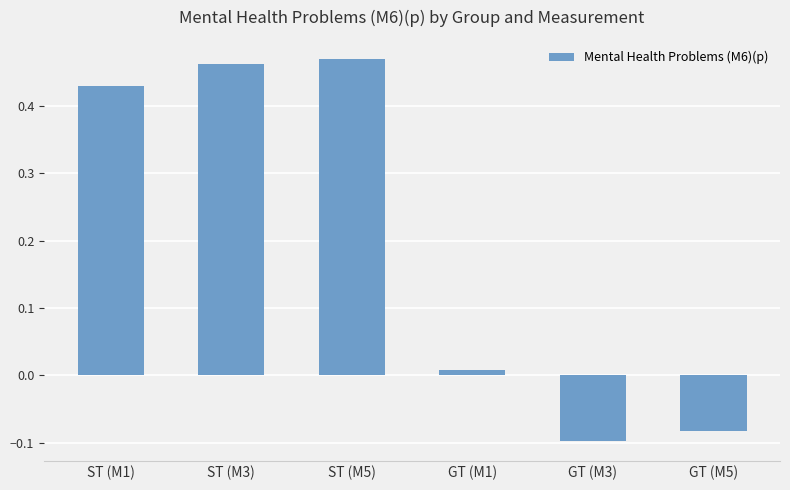

Is it true that the value at ST (M1) is 0.6?

False